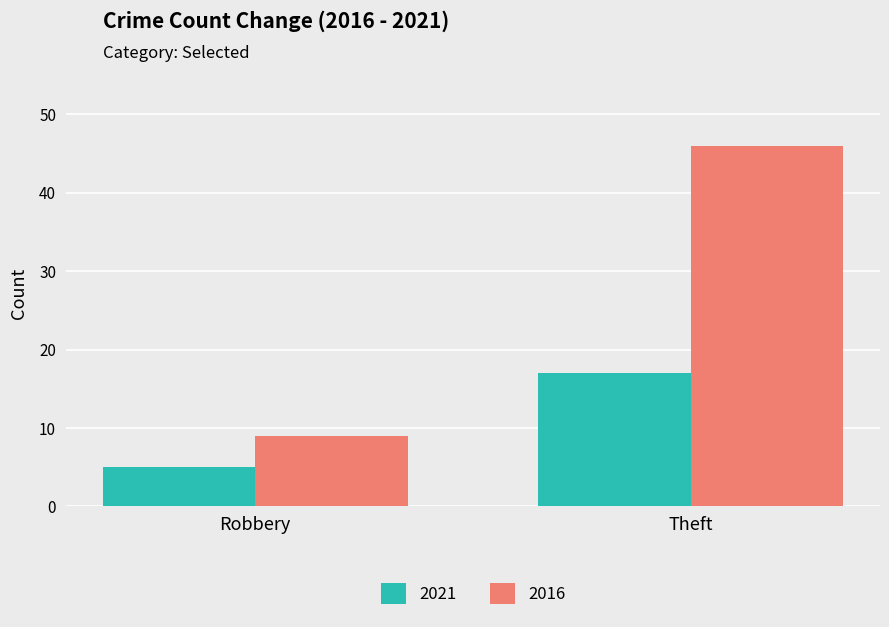

What is the approximate value of 2016 at Theft, to the nearest 10?

50